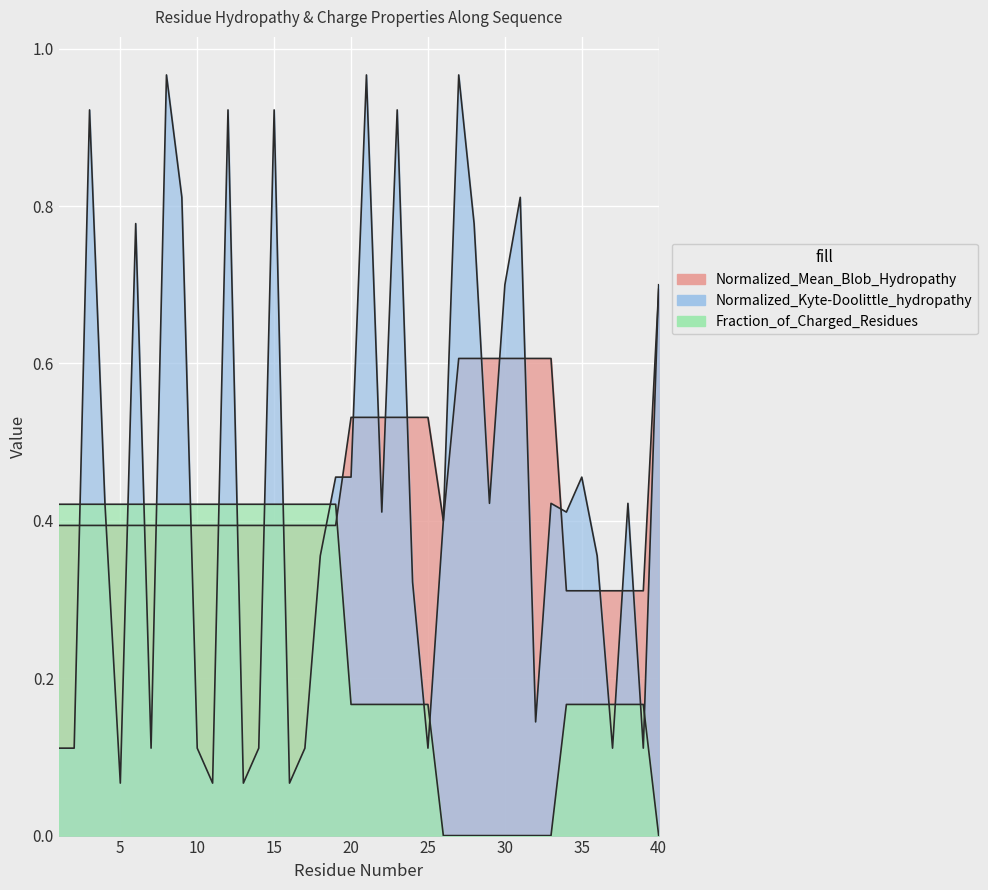

Reading right to left, extract all data points from this chart.

Normalized_Mean_Blob_Hydropathy: 0.7	0.3	0.3	0.3	0.3	0.3	0.3	0.6	0.6	0.6	0.6	0.6	0.6	0.6	0.4	0.5	0.5	0.5	0.5	0.5	0.5	0.4	0.4	0.4	0.4	0.4	0.4	0.4	0.4	0.4	0.4	0.4	0.4	0.4	0.4	0.4	0.4	0.4	0.4	0.4
Normalized_Kyte-Doolittle_hydropathy: 0.7	0.1	0.4	0.1	0.4	0.5	0.4	0.4	0.1	0.8	0.7	0.4	0.8	1.0	0.4	0.1	0.3	0.9	0.4	1.0	0.5	0.5	0.4	0.1	0.1	0.9	0.1	0.1	0.9	0.1	0.1	0.8	1.0	0.1	0.8	0.1	0.4	0.9	0.1	0.1
Fraction_of_Charged_Residues: 0.0	0.2	0.2	0.2	0.2	0.2	0.2	0.0	0.0	0.0	0.0	0.0	0.0	0.0	0.0	0.2	0.2	0.2	0.2	0.2	0.2	0.4	0.4	0.4	0.4	0.4	0.4	0.4	0.4	0.4	0.4	0.4	0.4	0.4	0.4	0.4	0.4	0.4	0.4	0.4